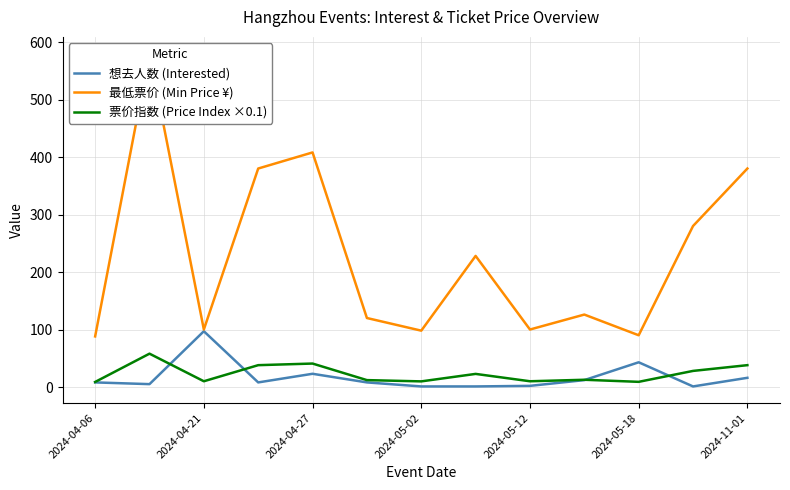

The 想去人数 (Interested) series shows 4.2 at 2024-04-06. True or false?

False